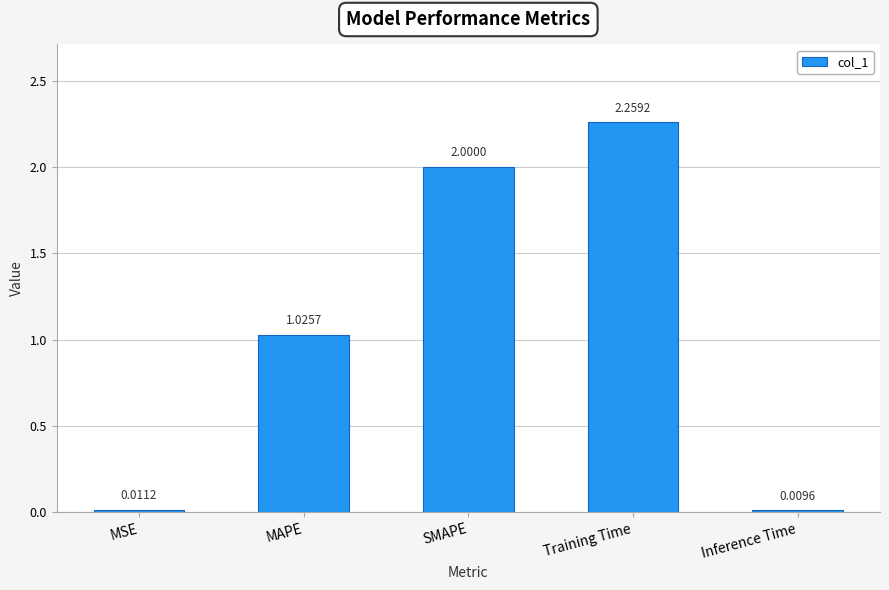

List the labels in order of value, largest first.

Training Time, SMAPE, MAPE, MSE, Inference Time